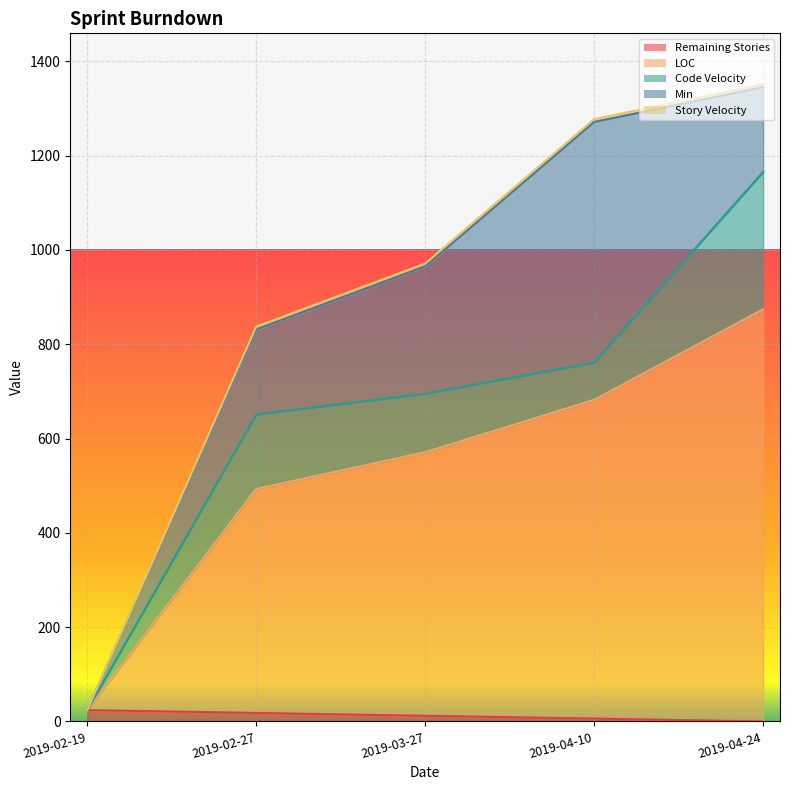

What is the label of the 1st point from the right?

2019-04-24